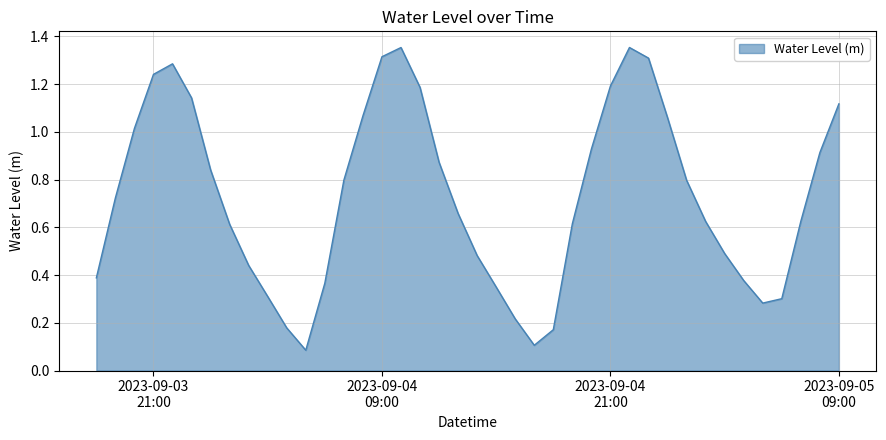

Rank the categories by value from highest to lowest.

2023-09-04 22:00:00, 2023-09-04 10:00:00, 2023-09-04 09:00:00, 2023-09-04 23:00:00, 2023-09-03 22:00:00, 2023-09-03 21:00:00, 2023-09-04 21:00:00, 2023-09-04 11:00:00, 2023-09-03 23:00:00, 2023-09-05 09:00:00, 2023-09-04 08:00:00, 2023-09-05 00:00:00, 2023-09-03 20:00:00, 2023-09-04 20:00:00, 2023-09-05 08:00:00, 2023-09-04 12:00:00, 2023-09-04 00:00:00, 2023-09-04 07:00:00, 2023-09-05 01:00:00, 2023-09-03 19:00:00, 2023-09-04 13:00:00, 2023-09-05 07:00:00, 2023-09-05 02:00:00, 2023-09-04 19:00:00, 2023-09-04 01:00:00, 2023-09-05 03:00:00, 2023-09-04 14:00:00, 2023-09-04 02:00:00, 2023-09-03 18:00:00, 2023-09-05 04:00:00, 2023-09-04 06:00:00, 2023-09-04 15:00:00, 2023-09-04 03:00:00, 2023-09-05 06:00:00, 2023-09-05 05:00:00, 2023-09-04 16:00:00, 2023-09-04 04:00:00, 2023-09-04 18:00:00, 2023-09-04 17:00:00, 2023-09-04 05:00:00